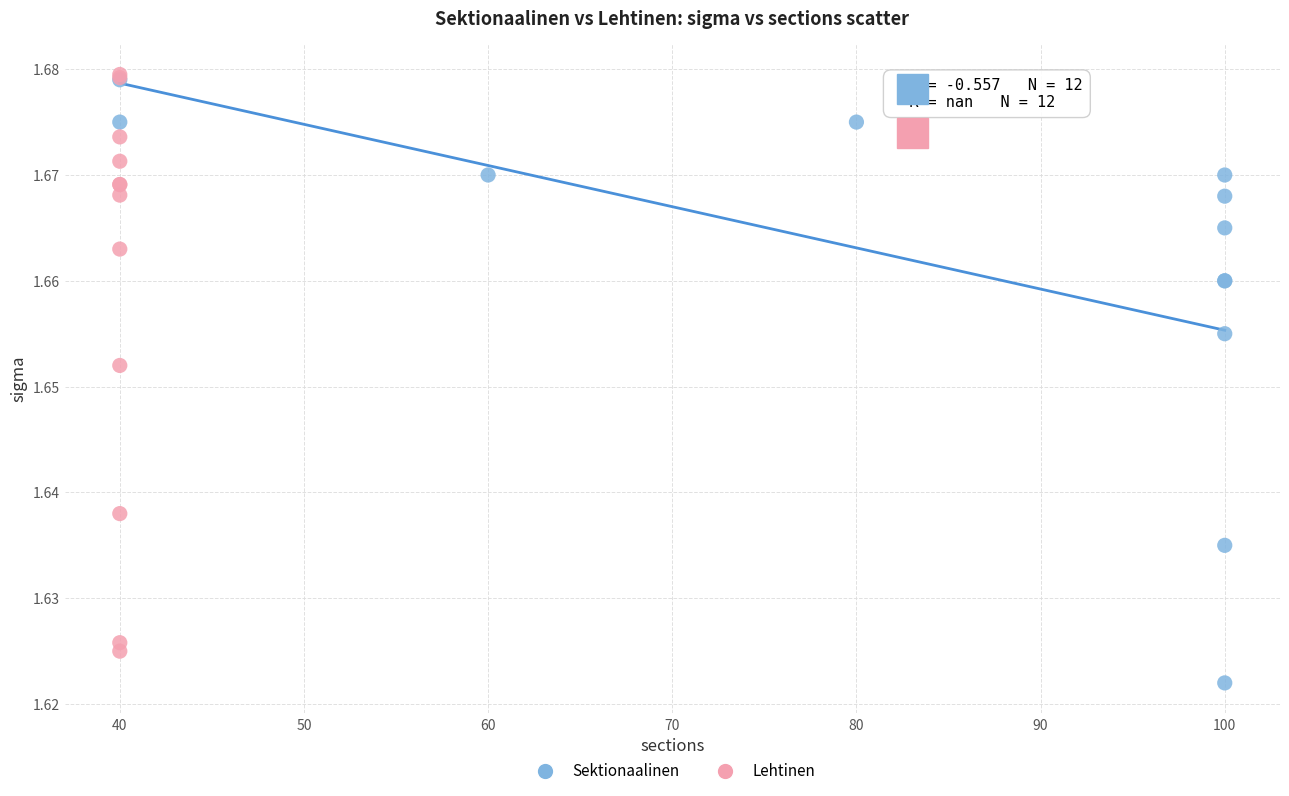

Which series reaches the minimum Y coordinate?

Sektionaalinen